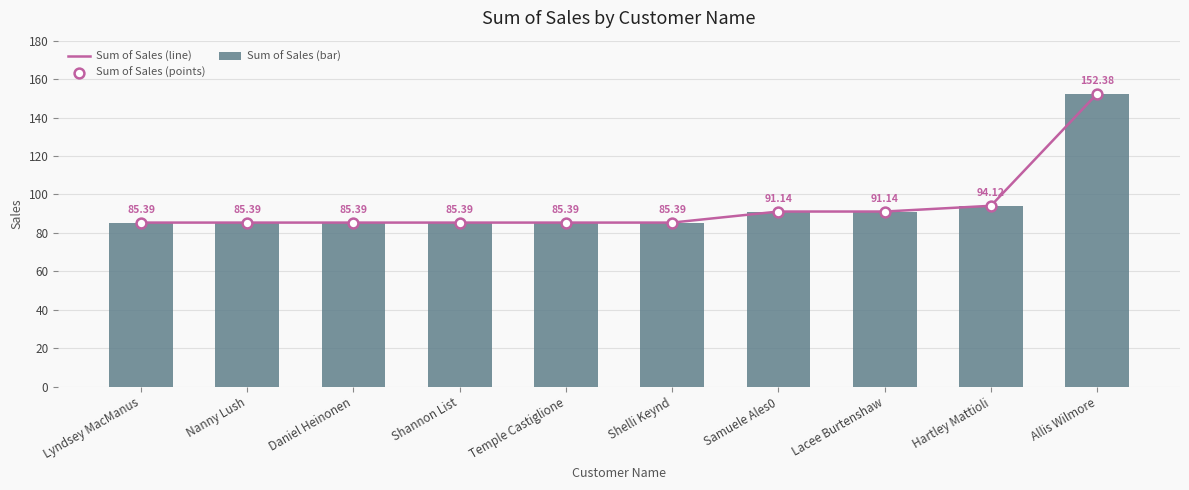

What are all the series names shown in the legend?

Sum of Sales (line), Sum of Sales (bar), Sum of Sales (points)